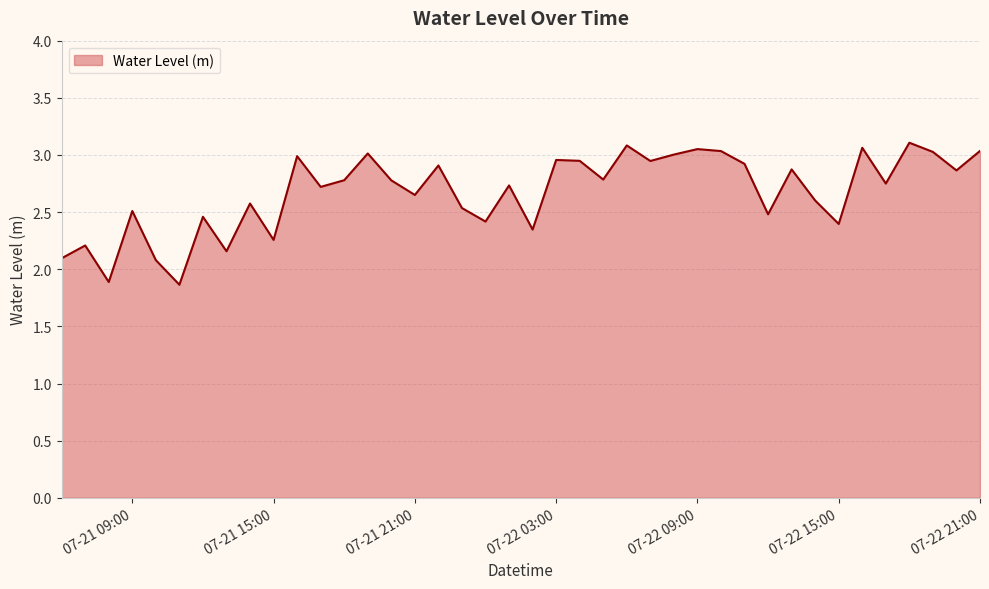

What is the smallest value displayed?

1.9